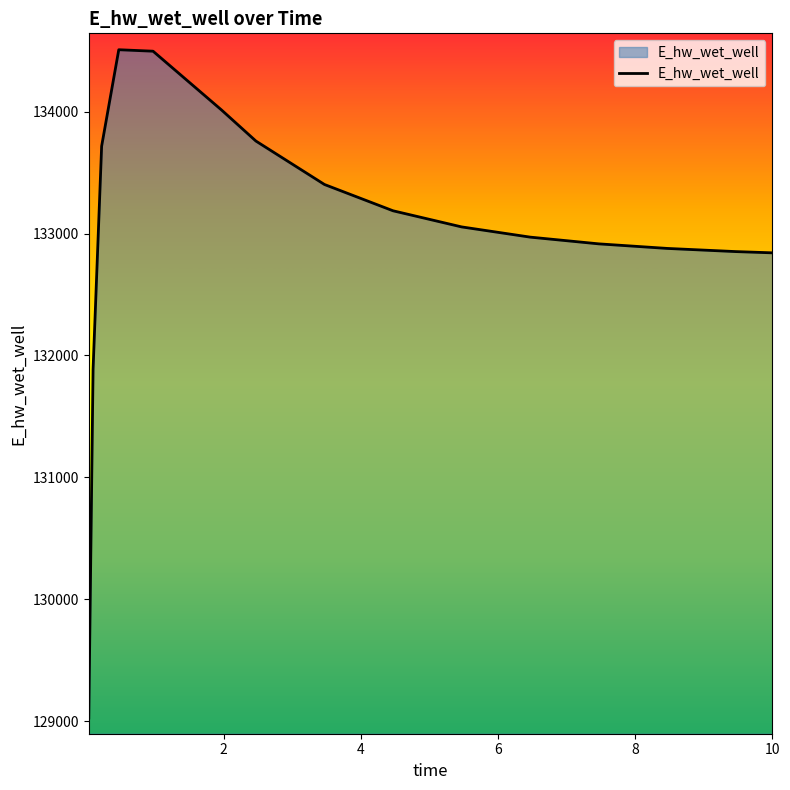

What is the maximum value shown in the chart?

134507.7